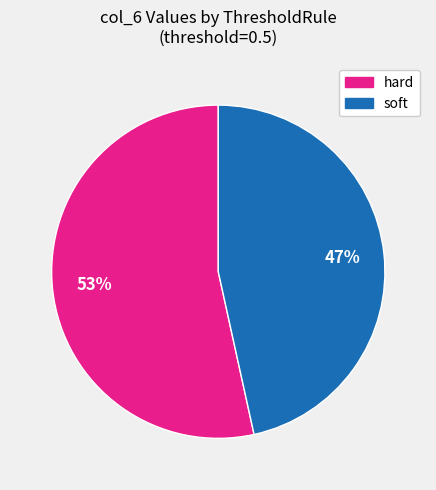

Is there a majority slice in this chart?

Yes